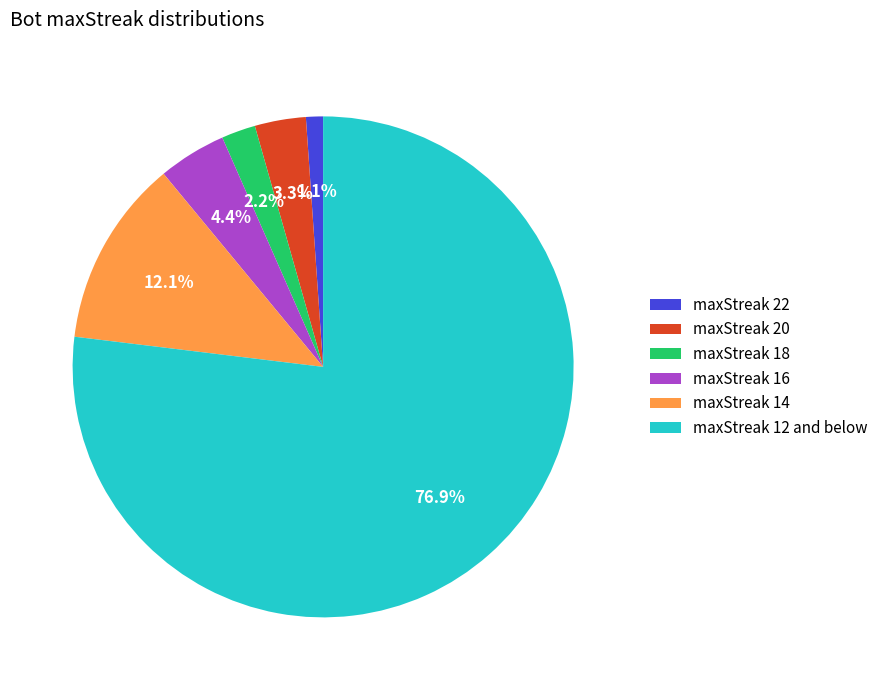

Is maxStreak 12 and below the majority of the pie?

Yes